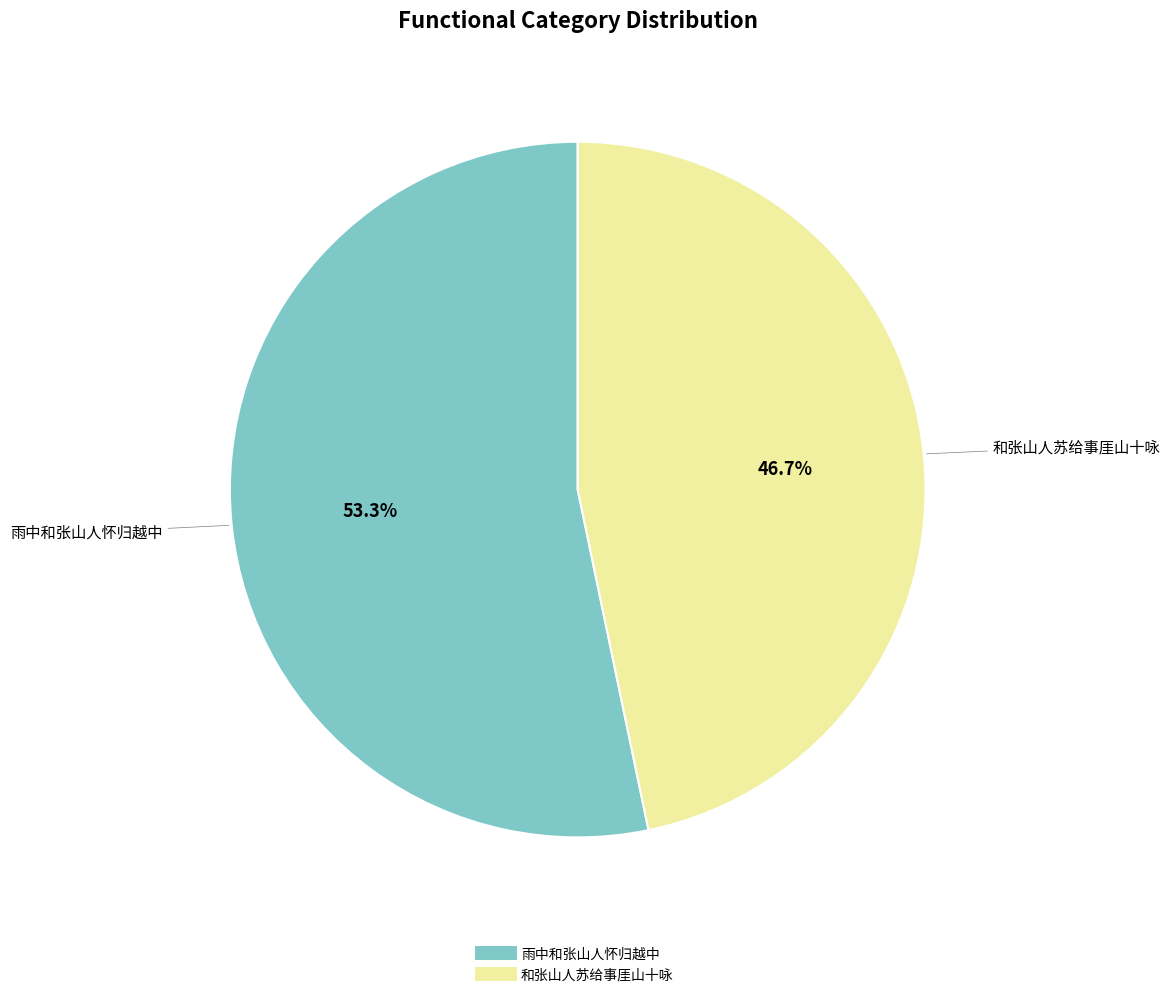

True or false: 和张山人苏给事厓山十咏 accounts for 53% of the total.

False